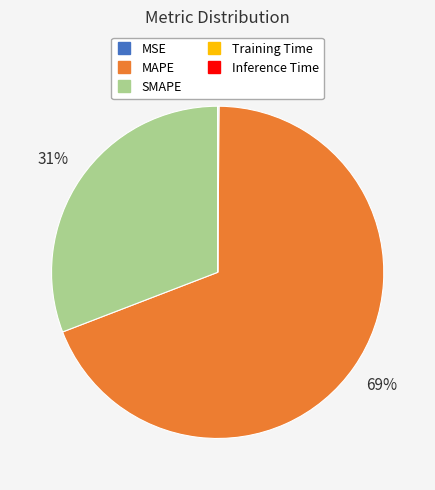

To the nearest percent, what is the average slice percentage?

20%